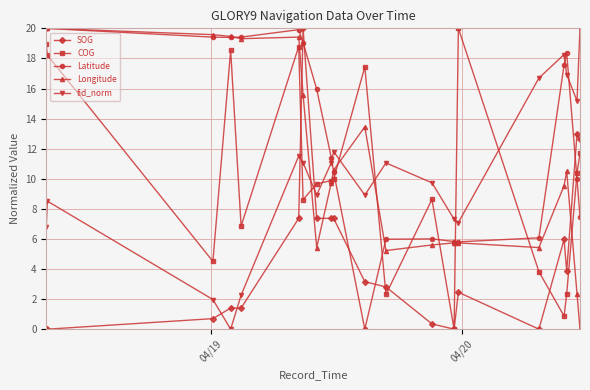

Which series ends up on top after the final intersection of SOG and Latitude?

SOG